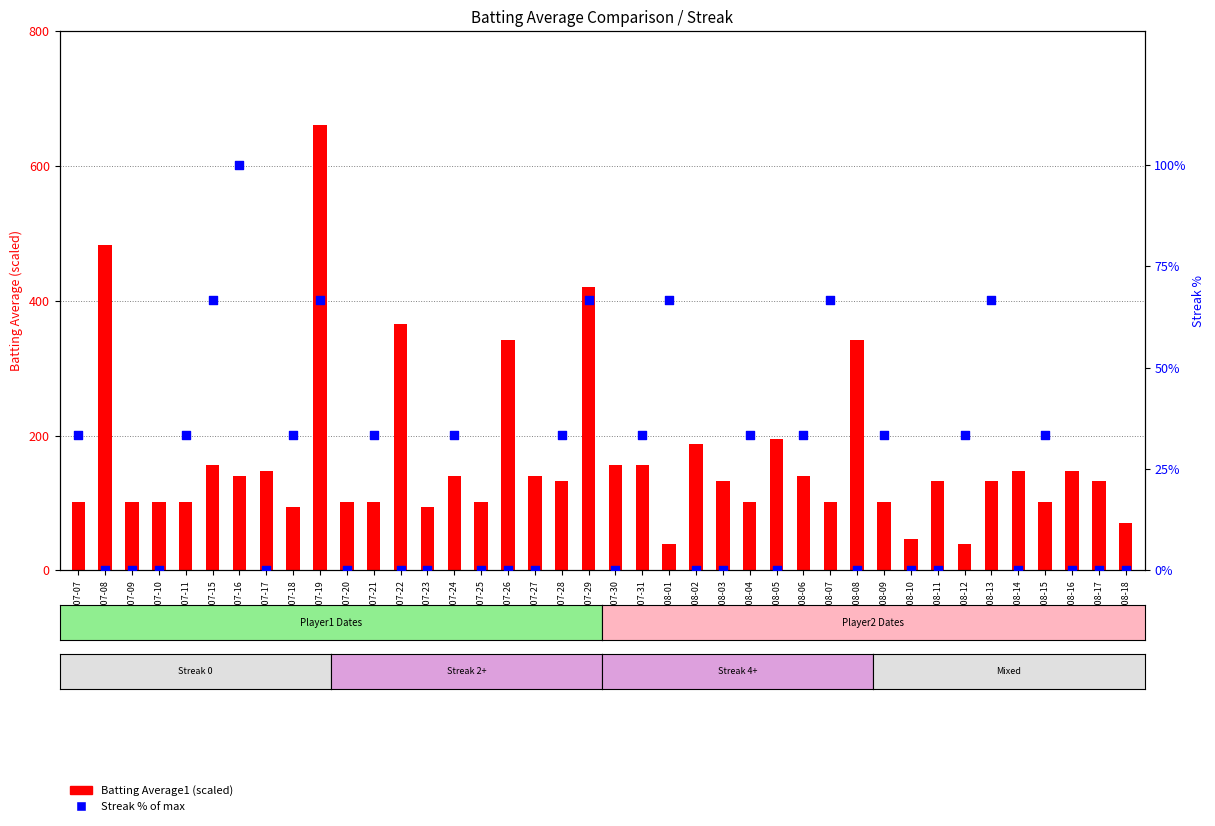

Which series reaches the maximum Y coordinate?

Batting Average1